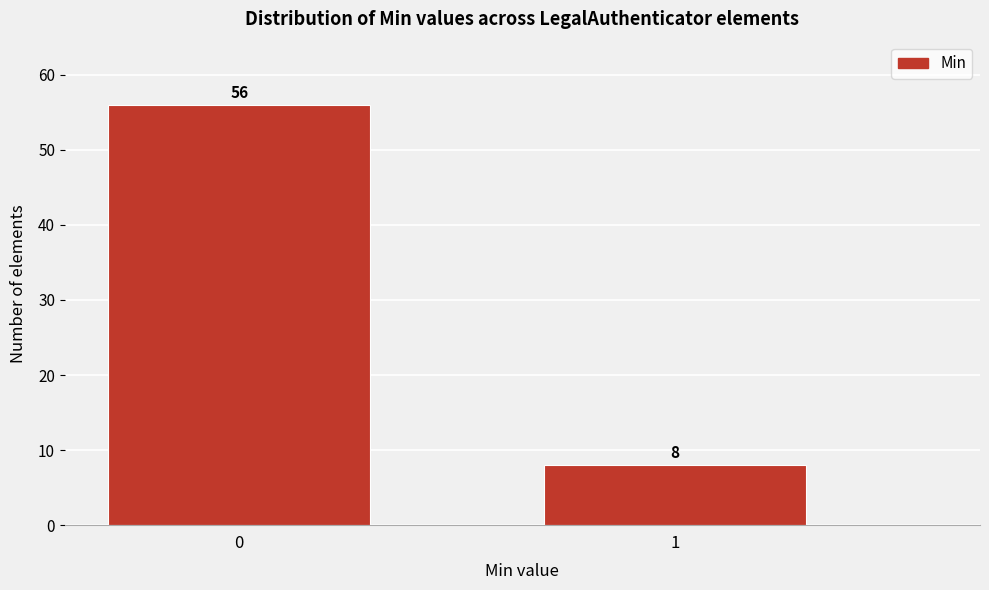

Reading left to right, what are all the values shown in this chart?

56	8